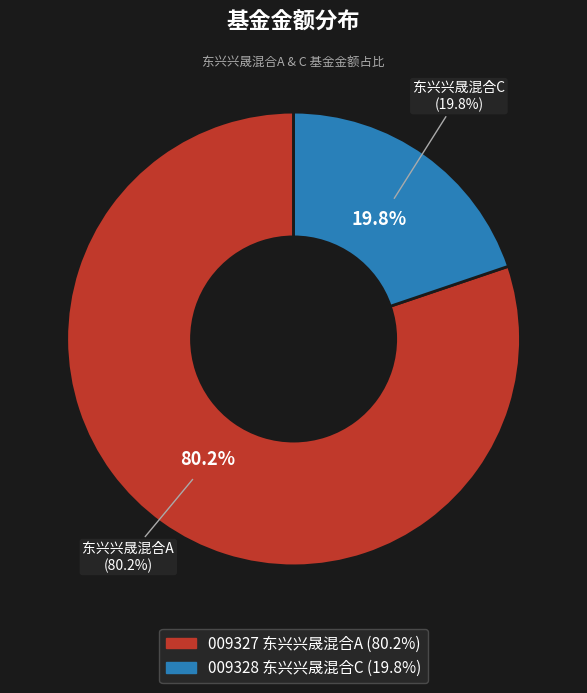

Does 东兴兴晟混合A represent more than half of the total?

Yes